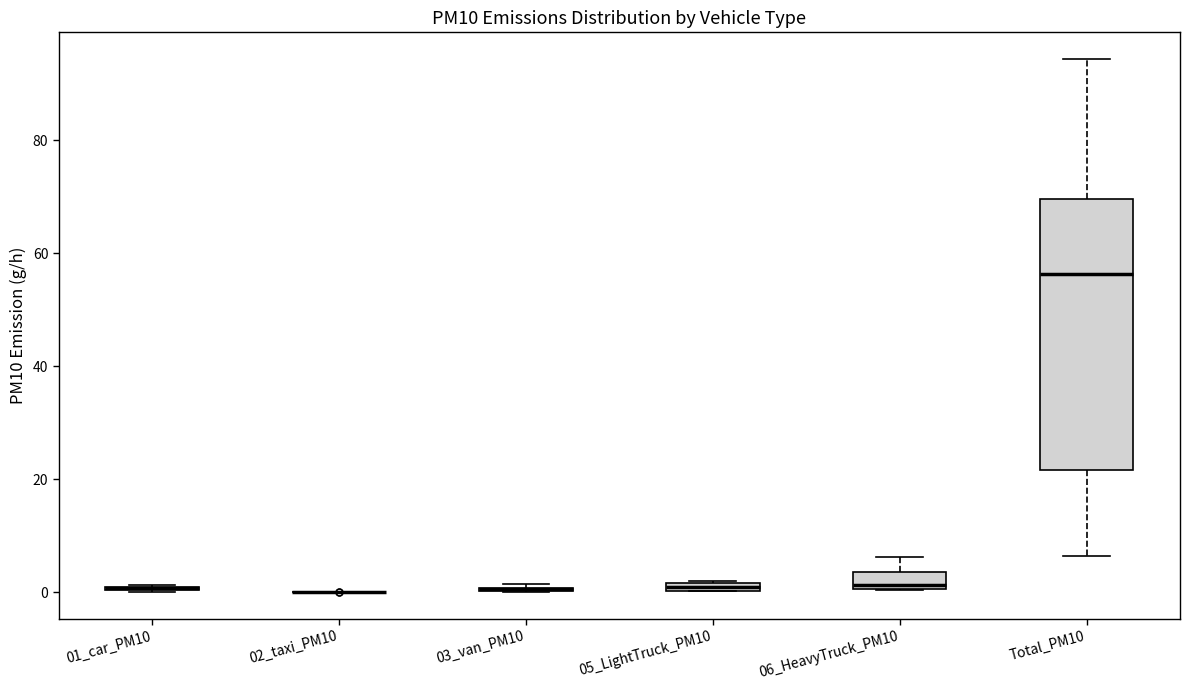

Where is the lower edge of the box for 05_LightTruck_PM10 on the y-axis? The values are not printed on the chart, so give them approximately, as read against the axis.

0